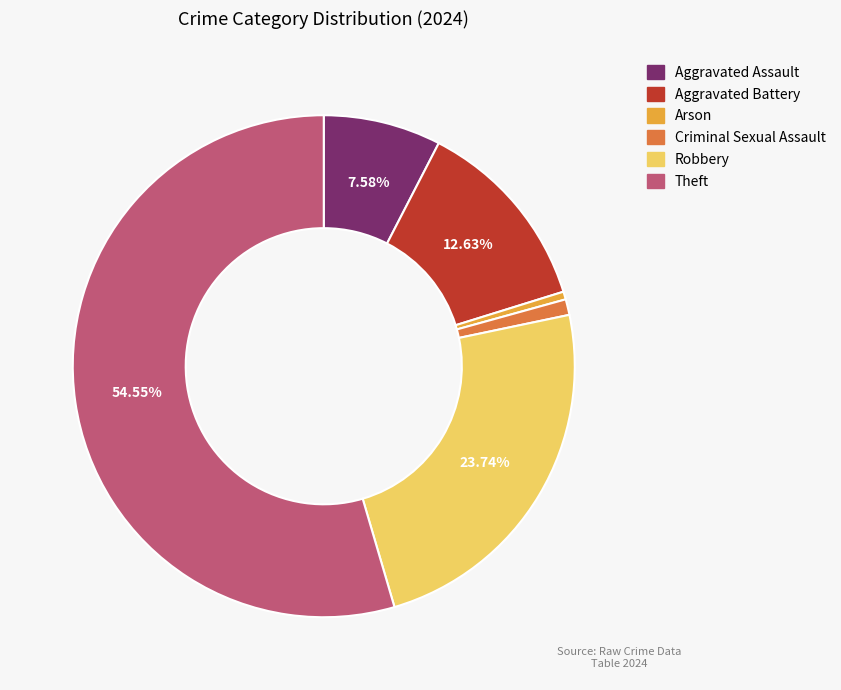

Count the number of slices in the pie.

6